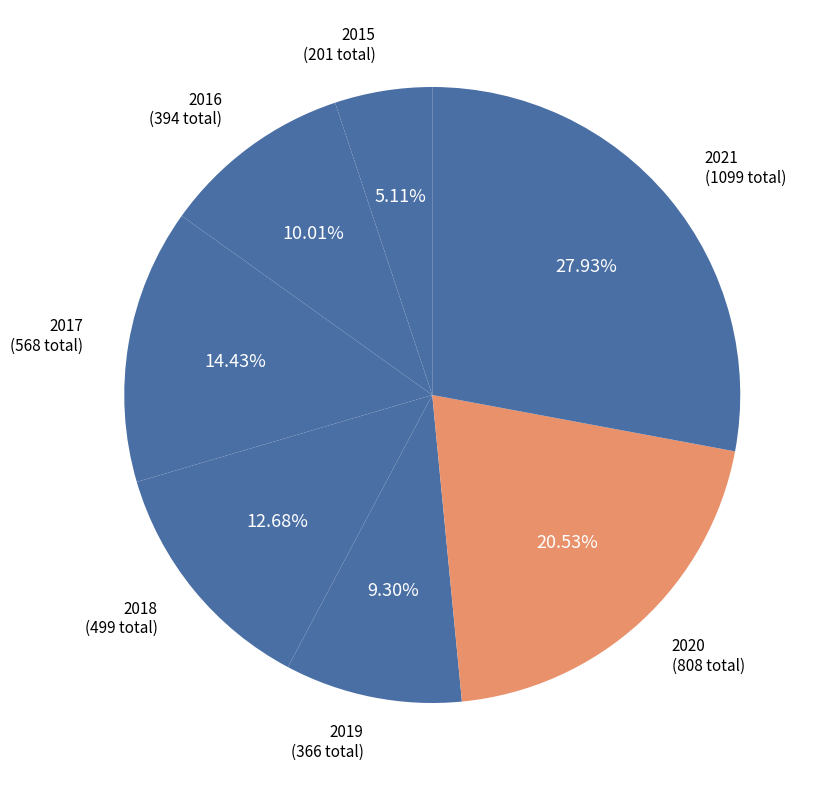

What percentage is the 2017 slice, to the nearest percent?

14%